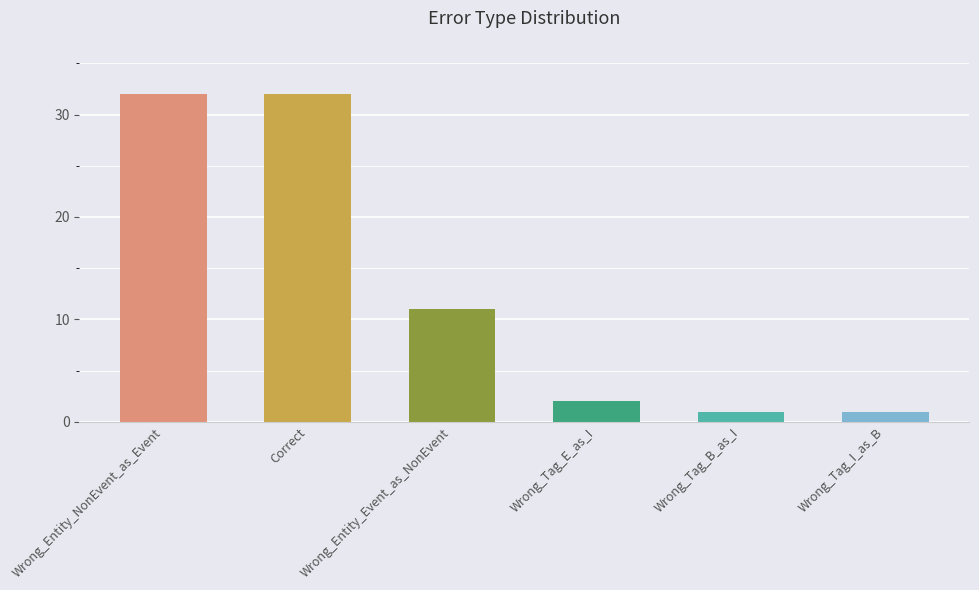

How many bars are there in total?

6